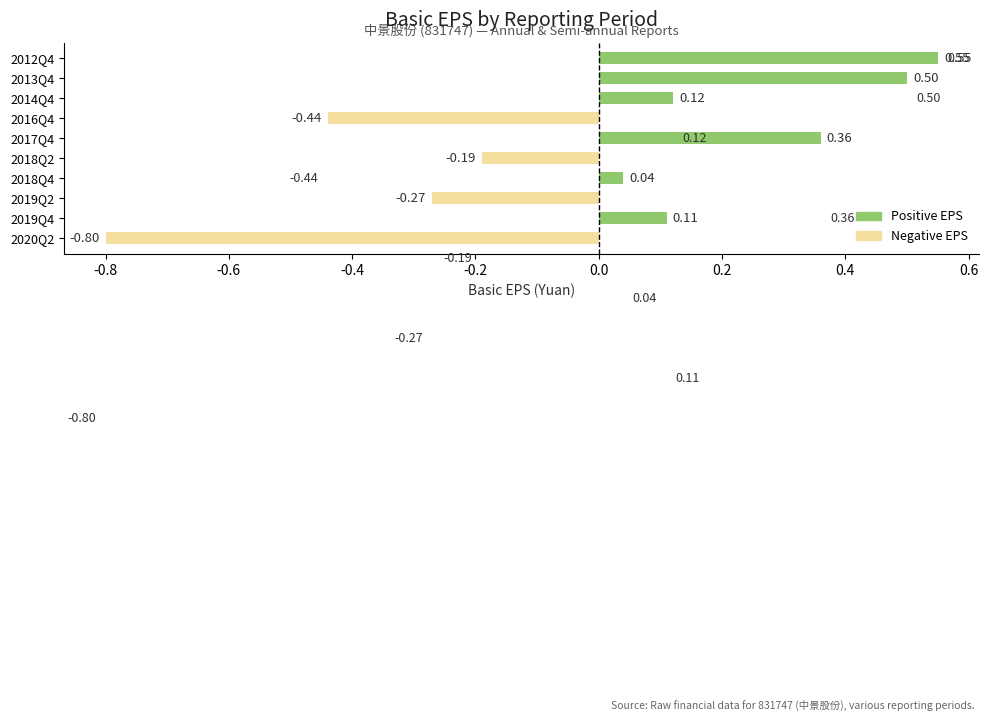

Reading left to right, transcribe all the data shown in this chart.

2020Q2=-0.8	2019Q4=0.1	2019Q2=-0.3	2018Q4=0.0	2018Q2=-0.2	2017Q4=0.4	2016Q4=-0.4	2014Q4=0.1	2013Q4=0.5	2012Q4=0.6